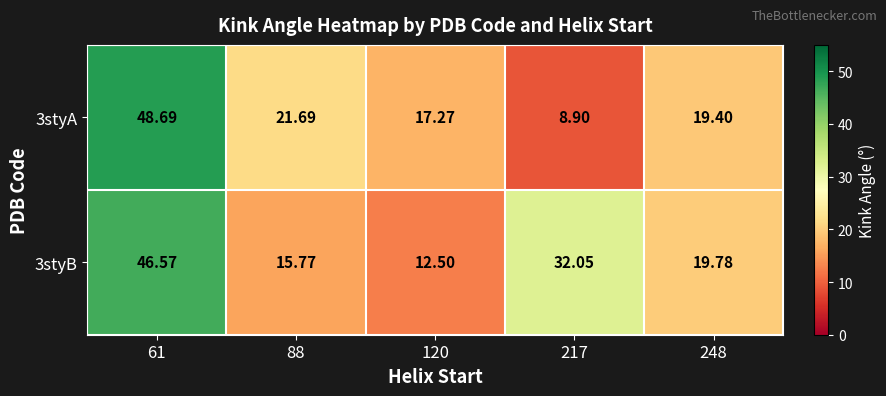

Count the number of categories in the chart.

5